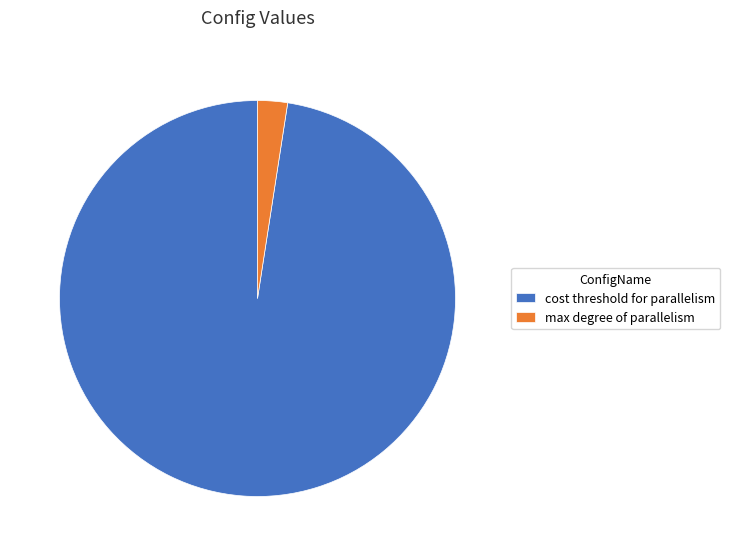

Count the number of slices in the pie.

2